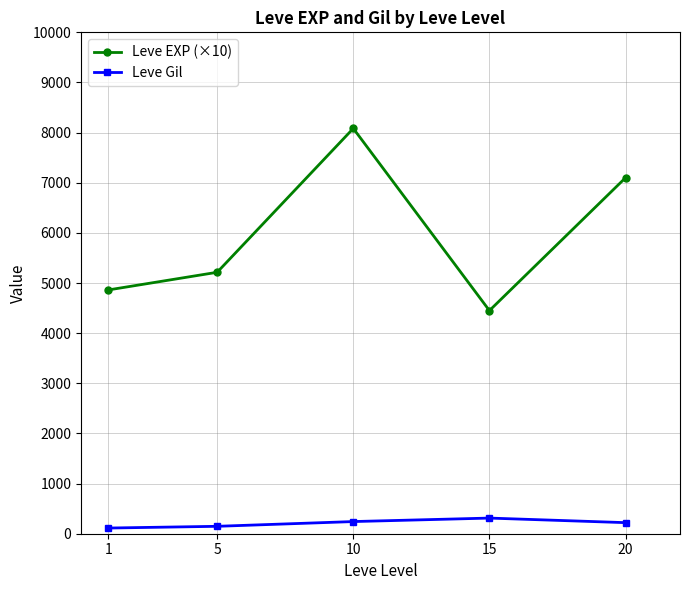

What value does the Leve EXP (×10) series have at 5?

5214.3